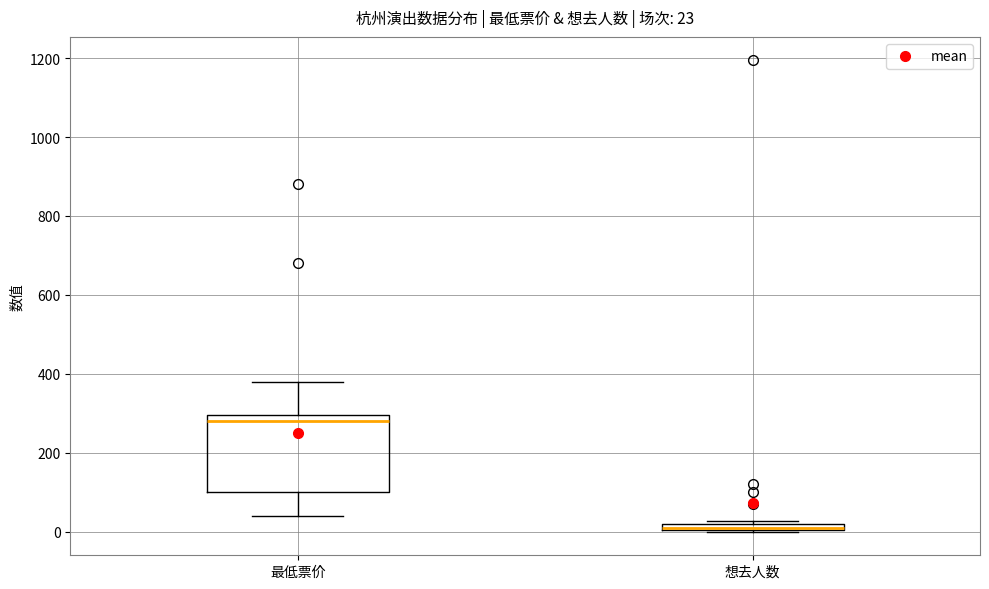

Comparing the boxes themselves (not the whiskers), which one is the tallest?

最低票价